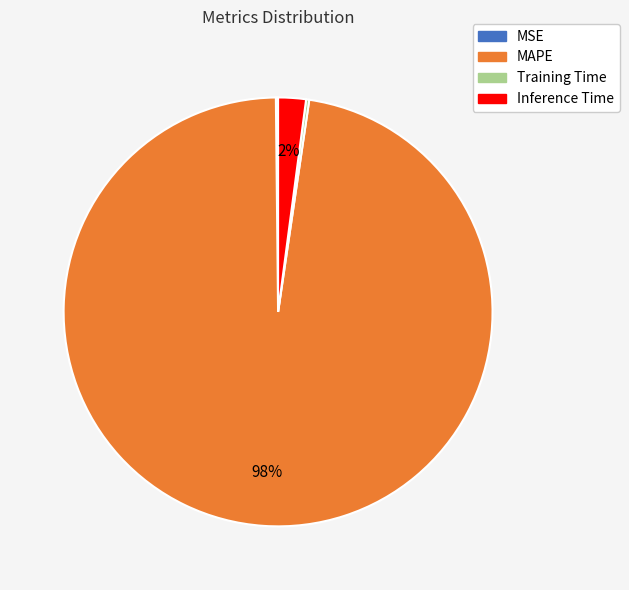

Combined, do Inference Time and MAPE account for over 50%?

Yes